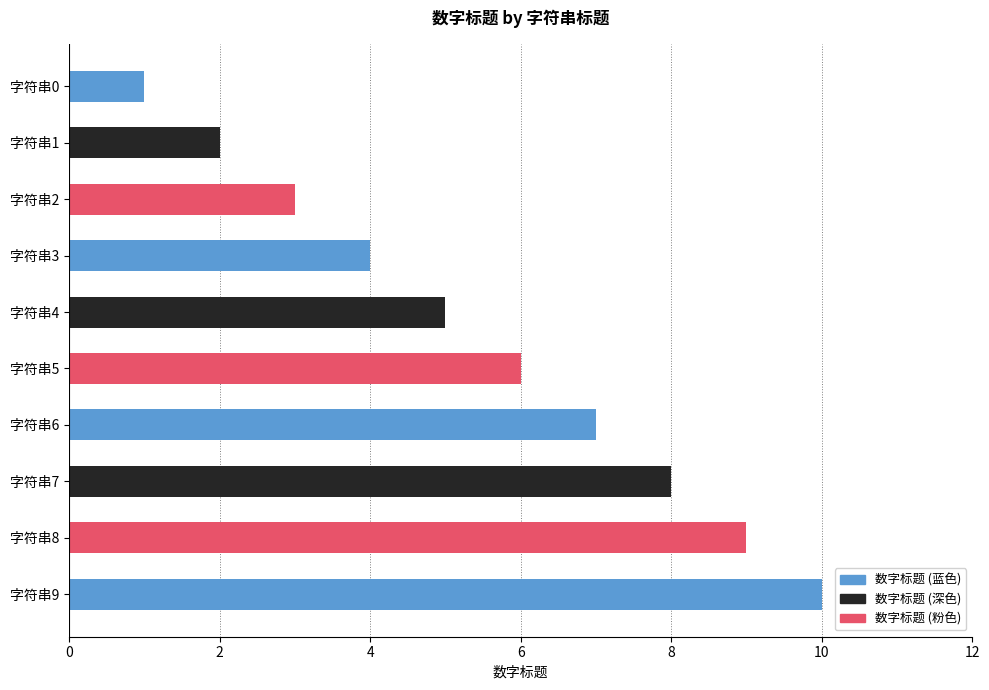

Rank the categories by value from highest to lowest.

字符串9, 字符串8, 字符串7, 字符串6, 字符串5, 字符串4, 字符串3, 字符串2, 字符串1, 字符串0